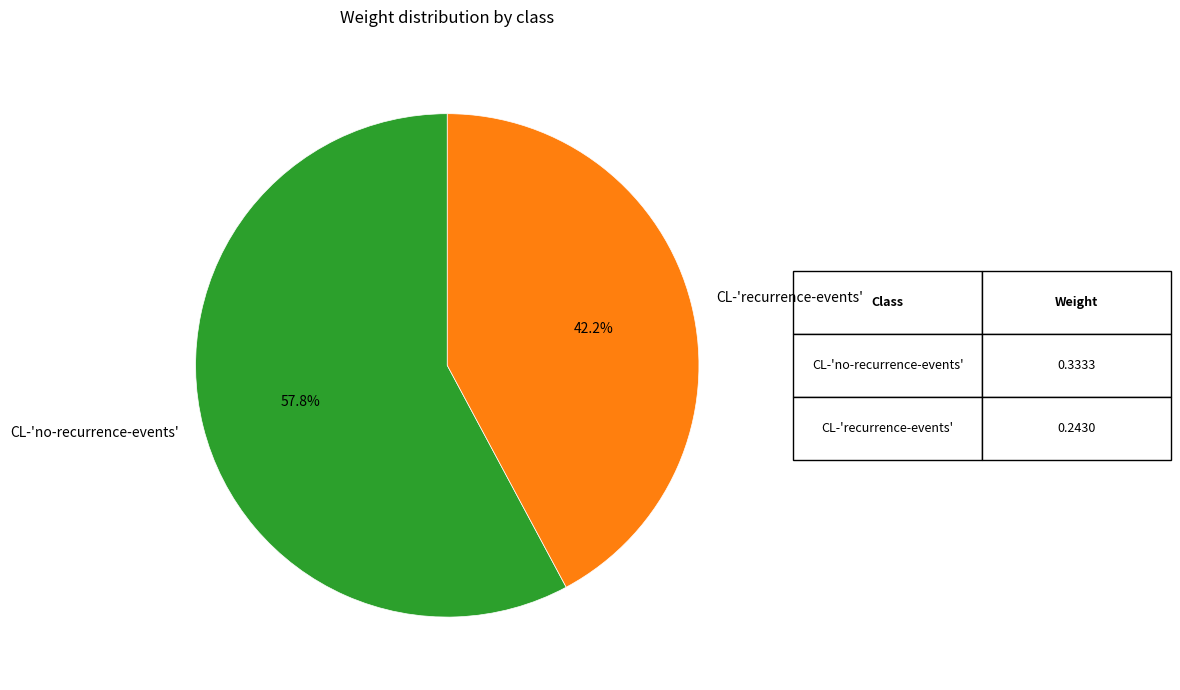

To the nearest percent, what is the difference between the largest and smallest slice percentages?

16%